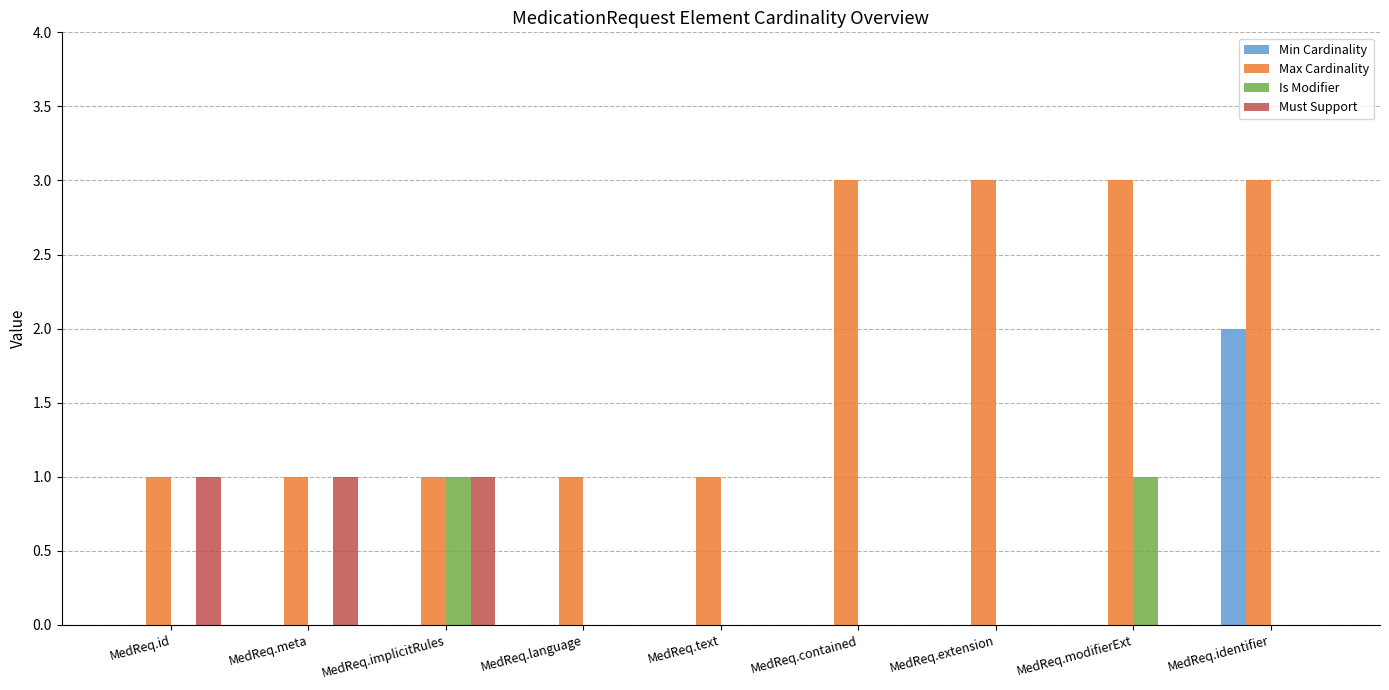

Which series has the largest total across all categories?

Max Cardinality